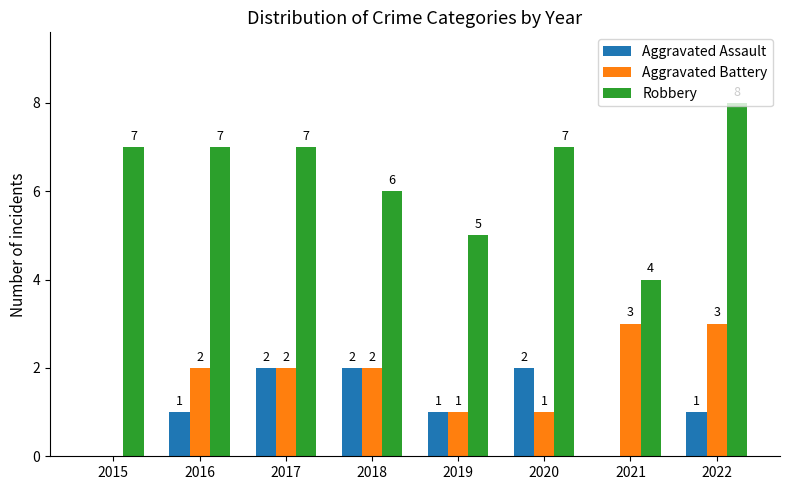

How many data points does each series have?

8